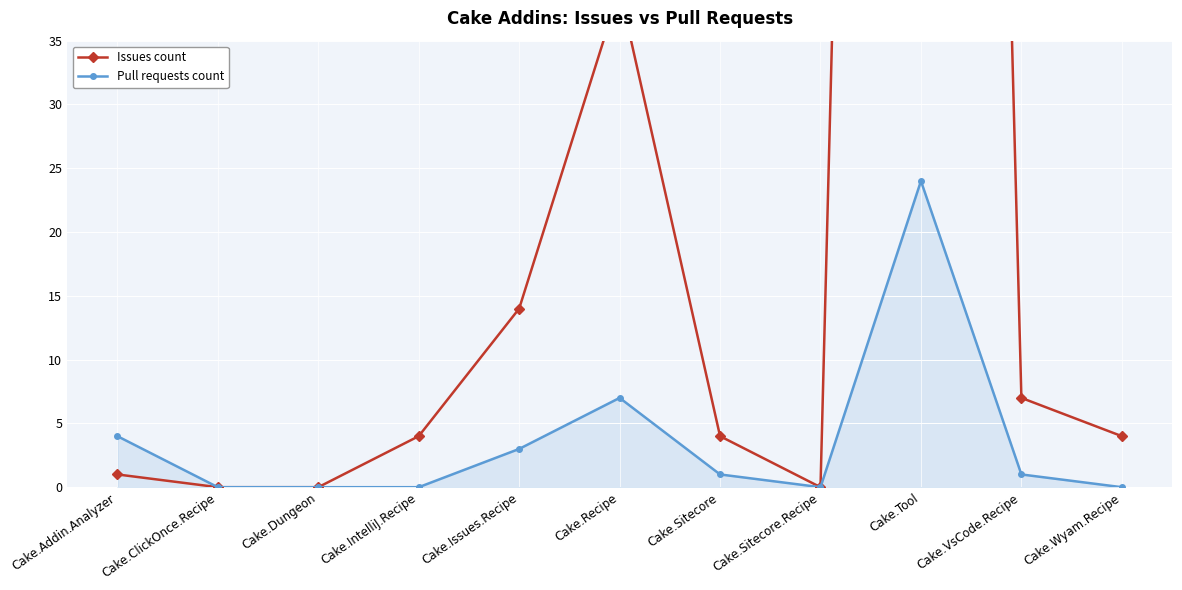

Which category has the highest value in the Pull requests count series?

Cake.Tool